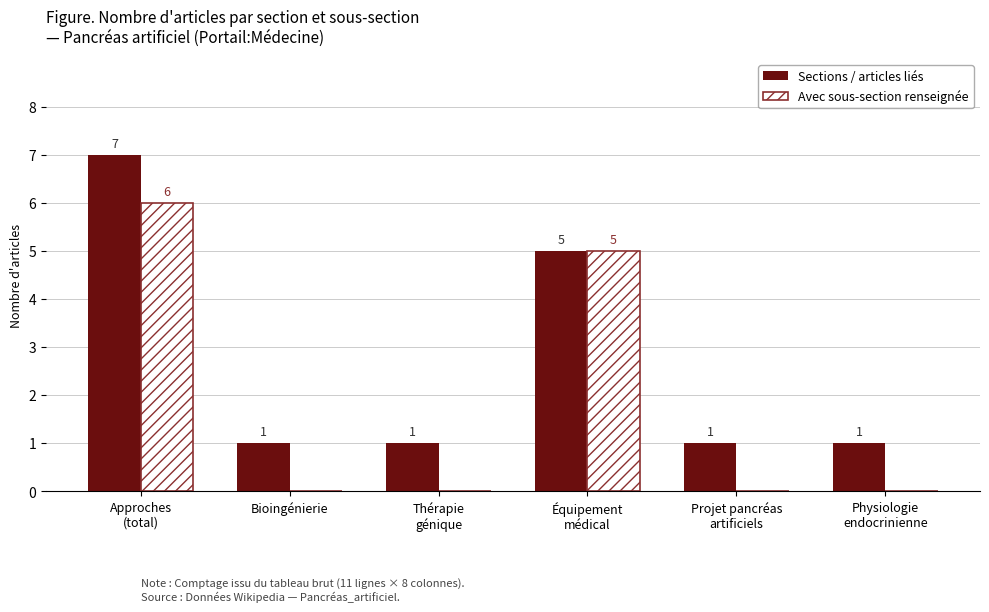

At which label is Sections / articles liés closest to 4?

Équipement
médical